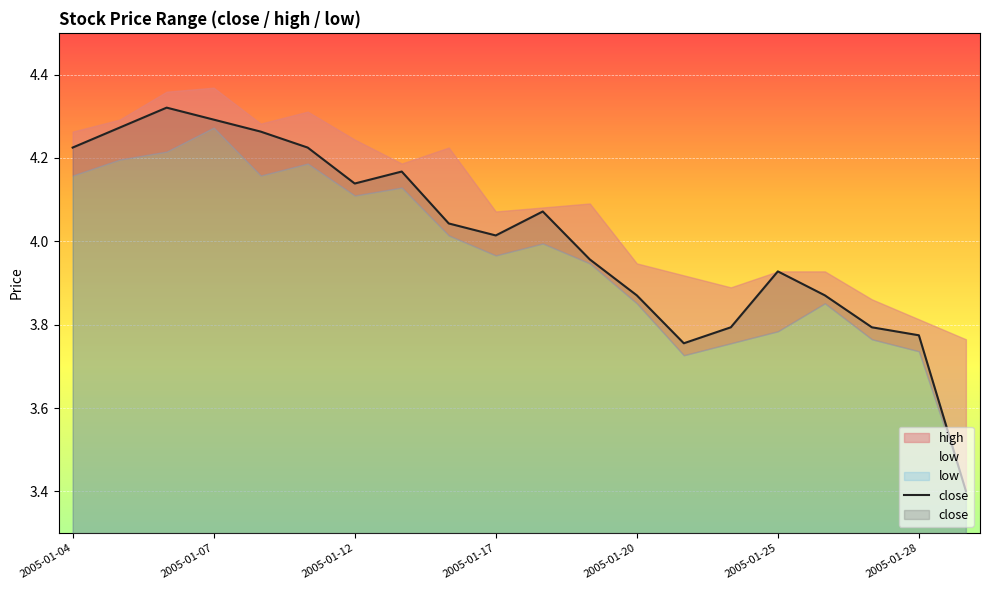

How many data points does each series have?

20